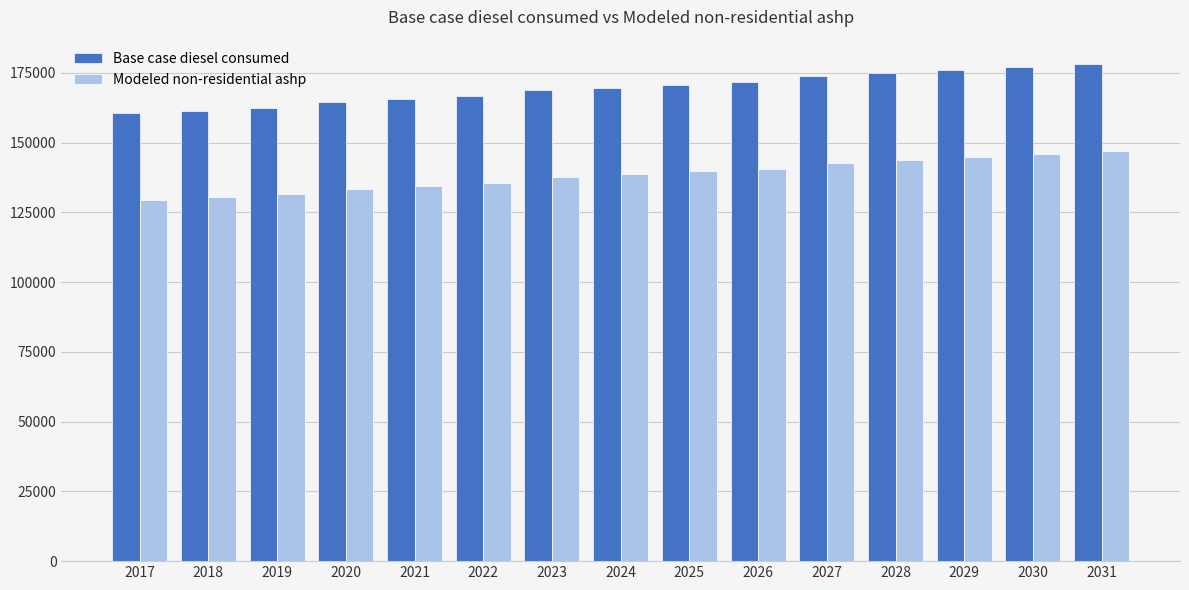

What is the value of the Base case diesel consumed bar at the 15th from the left?

178011.0